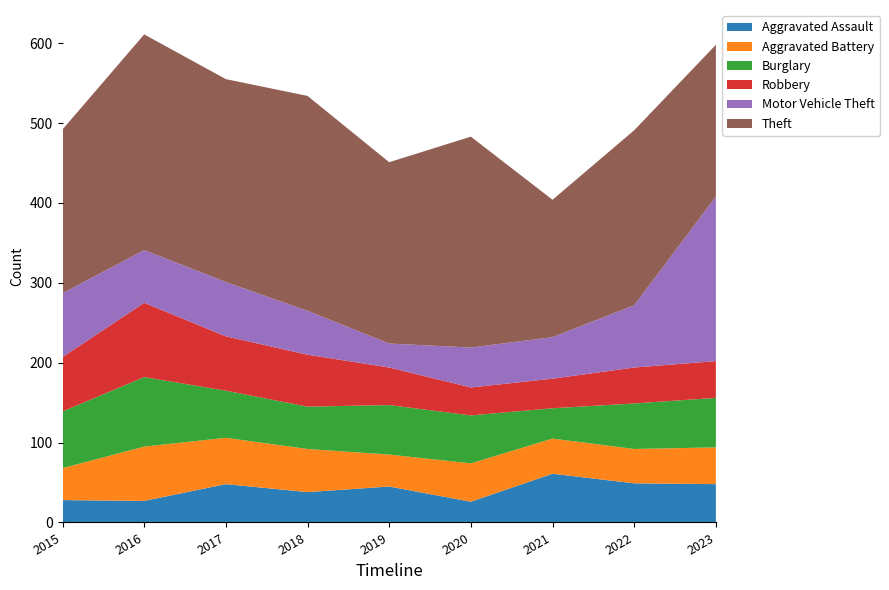

Reading right to left, list all the values displayed in this chart.

Aggravated Assault: 48	49	61	26	45	38	48	27	28
Aggravated Battery: 46	43	44	48	40	54	58	68	40
Burglary: 62	57	38	60	62	53	59	87	71
Robbery: 46	45	37	35	47	65	68	93	68
Motor Vehicle Theft: 206	78	52	50	30	55	68	66	80
Theft: 190	219	172	264	227	269	254	270	205